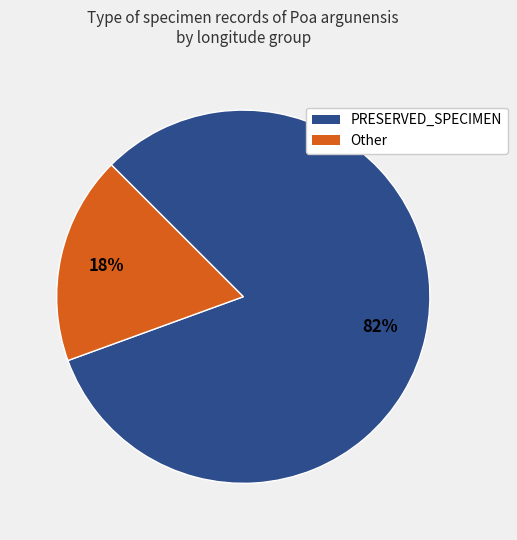

Which slice is the largest?

PRESERVED_SPECIMEN